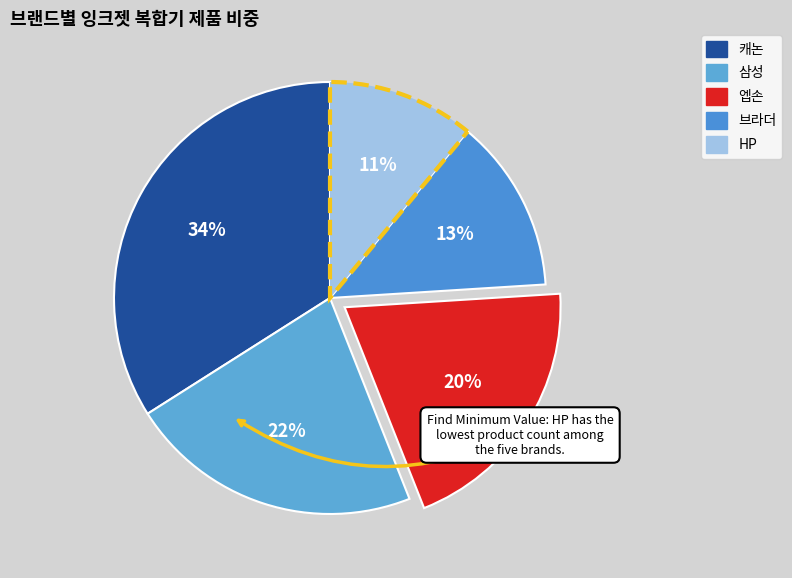

Is the sum of HP and 캐논 greater than half?

No